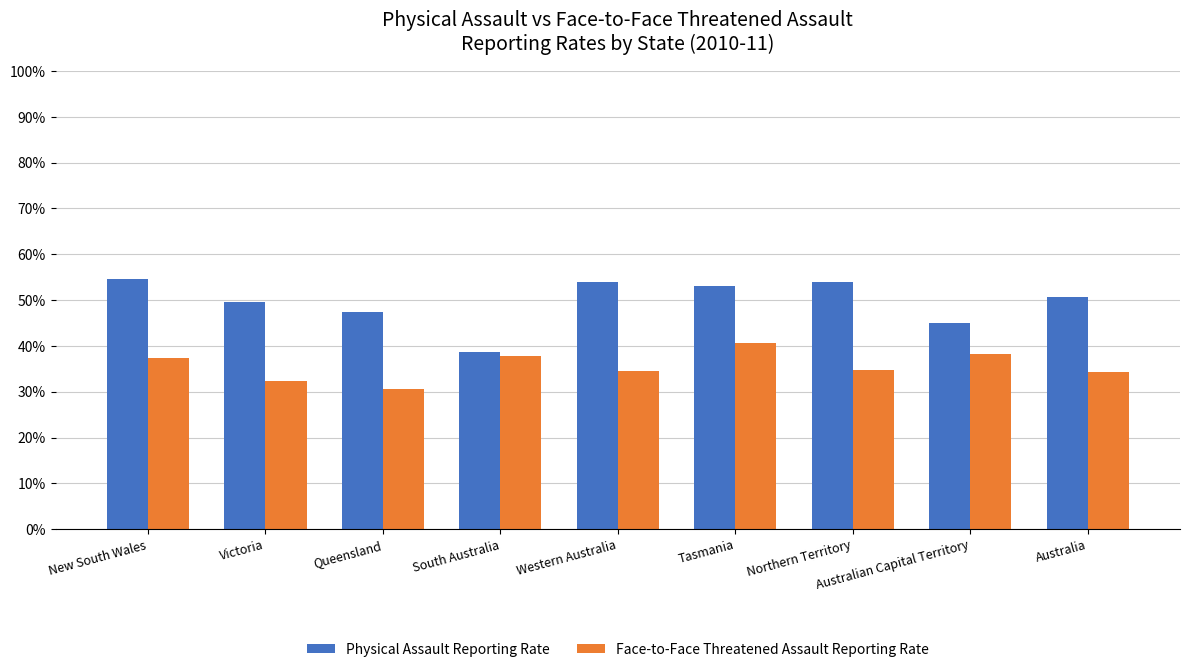

The value of Face-to-Face Threatened Assault Reporting Rate at New South Wales is 37.3. True or false?

True